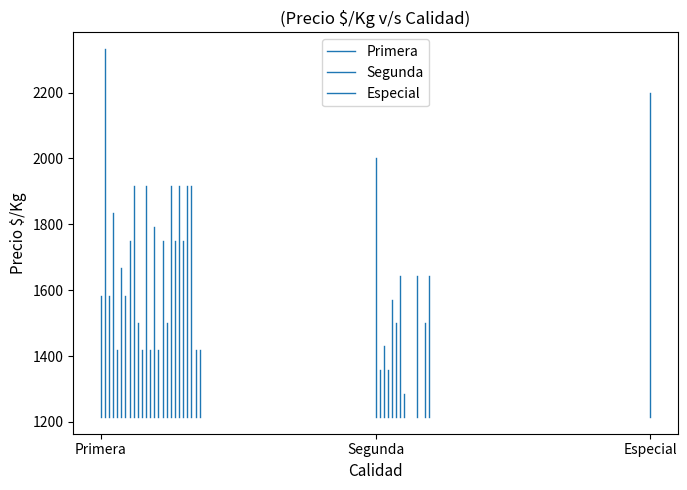

What is the total value across all series at Segunda?

5783